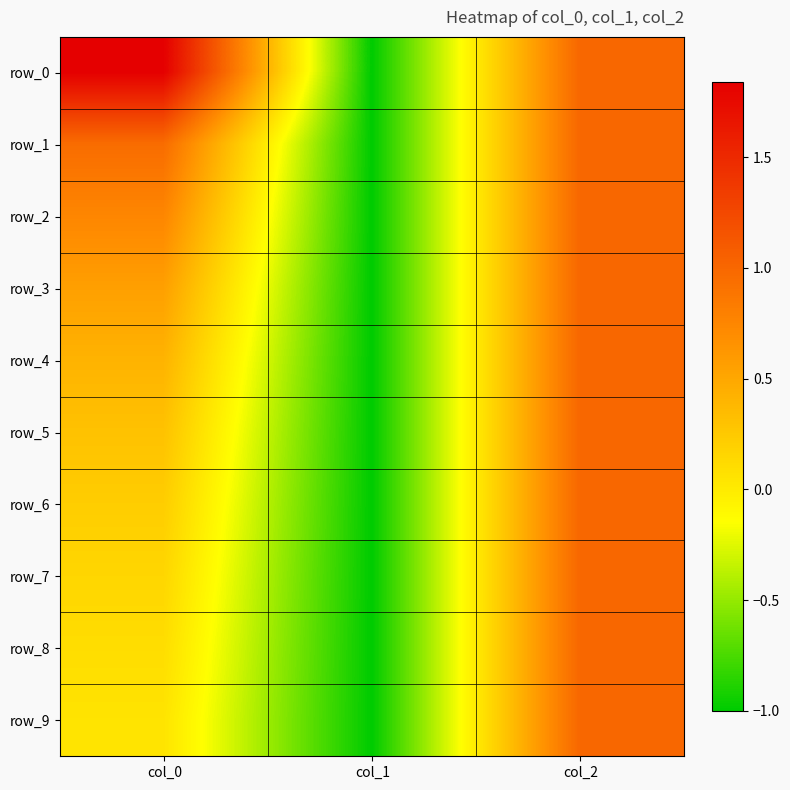

What is the difference between the maximum and minimum values in the row_3 series?

2.0